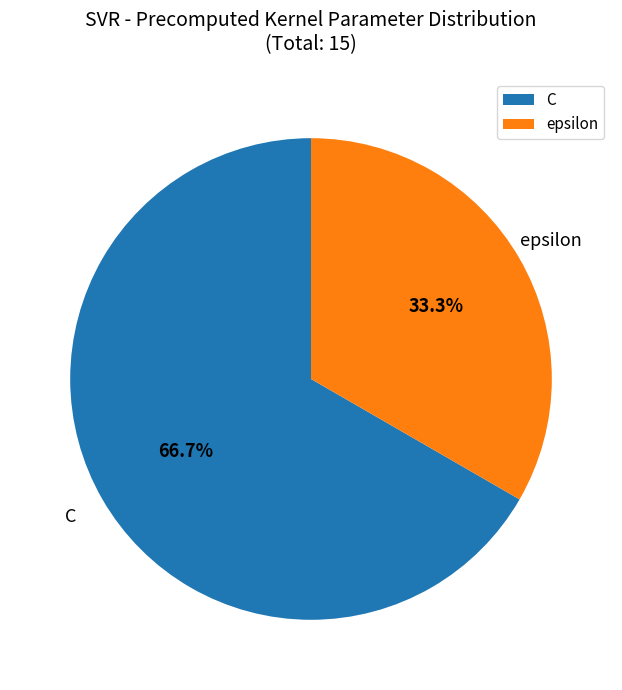

Is epsilon the majority of the pie?

No